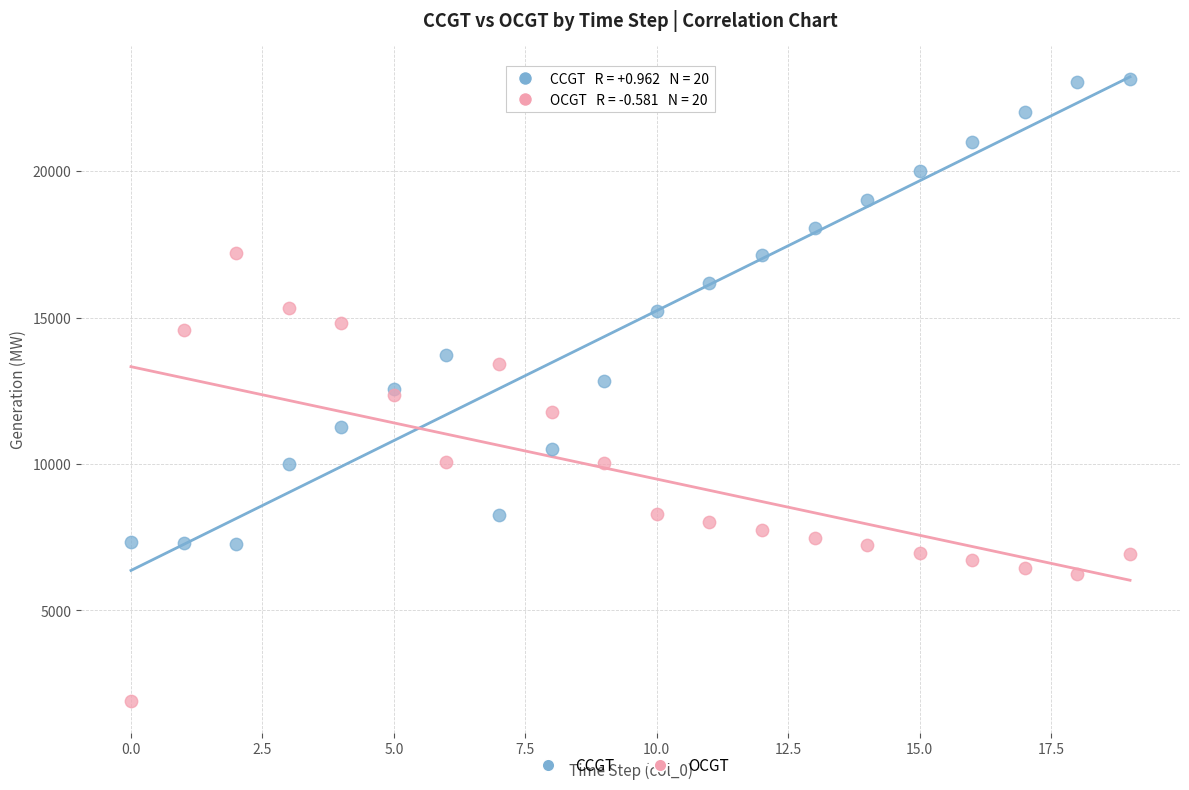

Which series contains the highest Y value?

CCGT